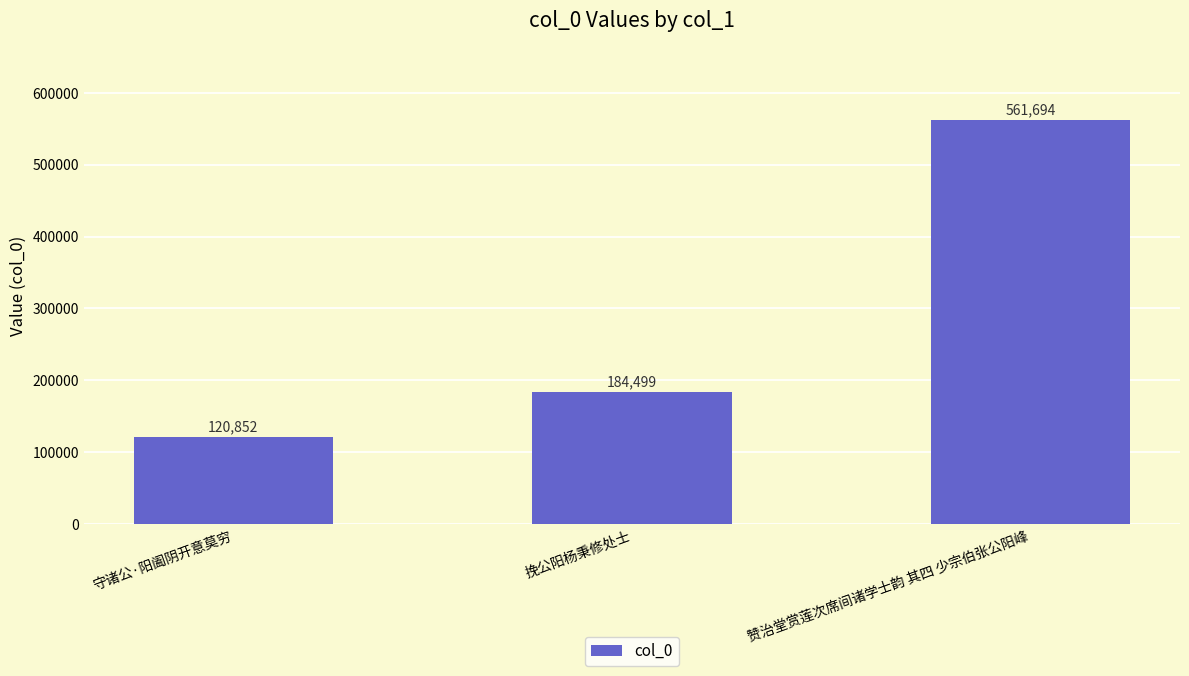

What is the sum of the values at 赞治堂赏莲次席间诸学士韵 其四 少宗伯张公阳峰 and 守诸公·阳阖阴开意莫穷?

682546